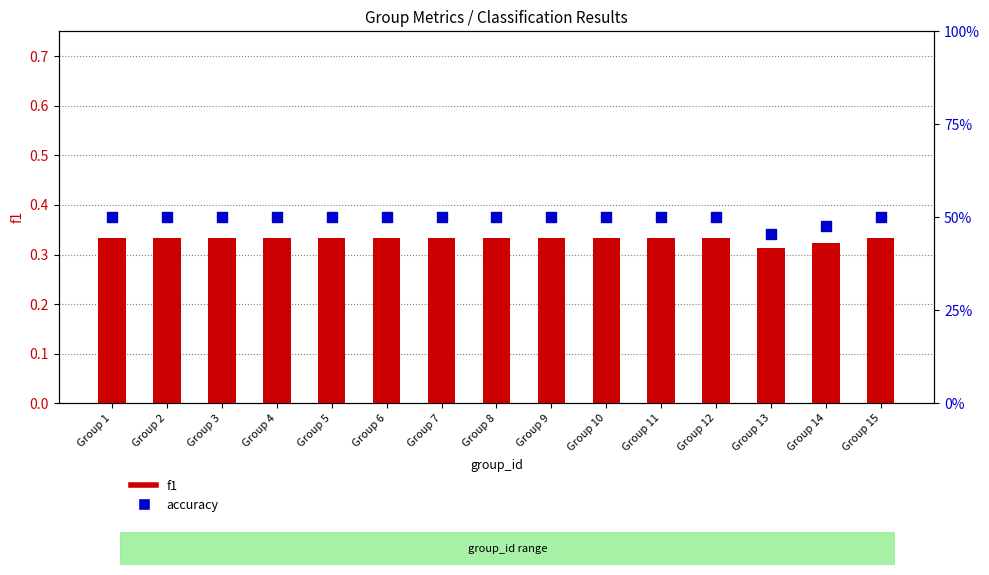

What are all the series names shown in the legend?

f1, accuracy